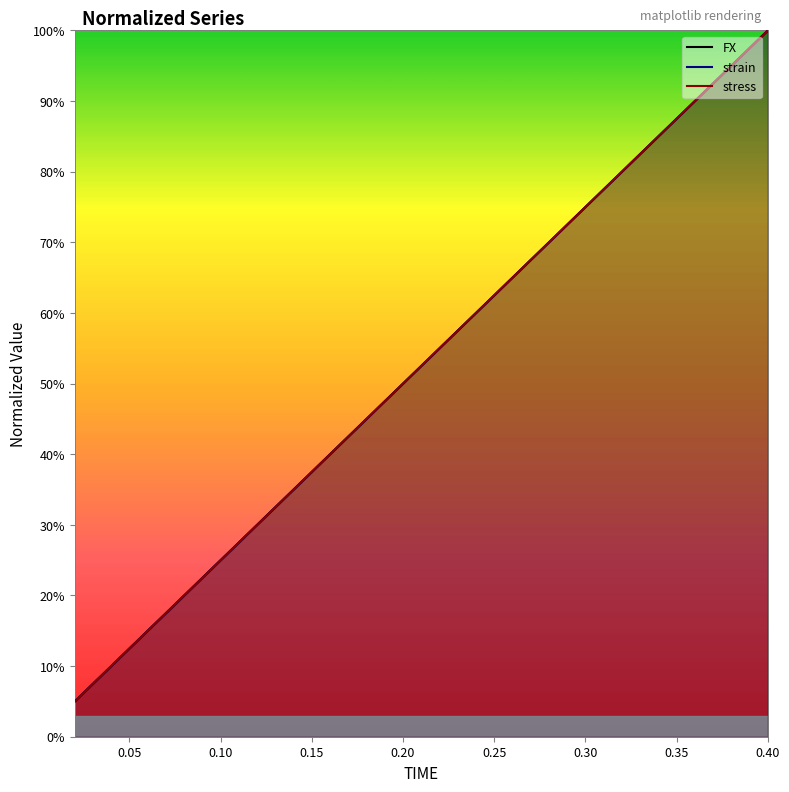

True or false: FX has more than 1 interior local peaks.

False